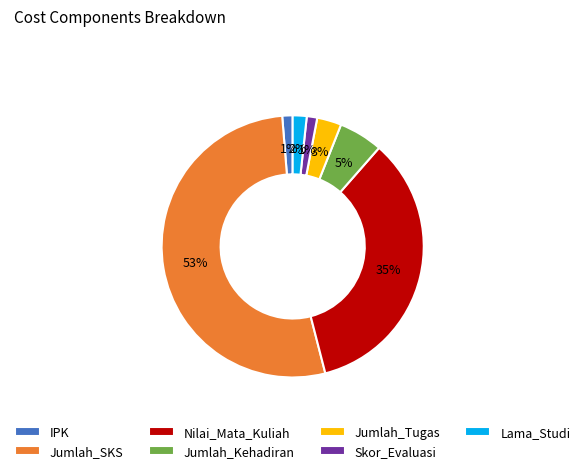

Combined, do Jumlah_Kehadiran and Nilai_Mata_Kuliah account for over 50%?

No